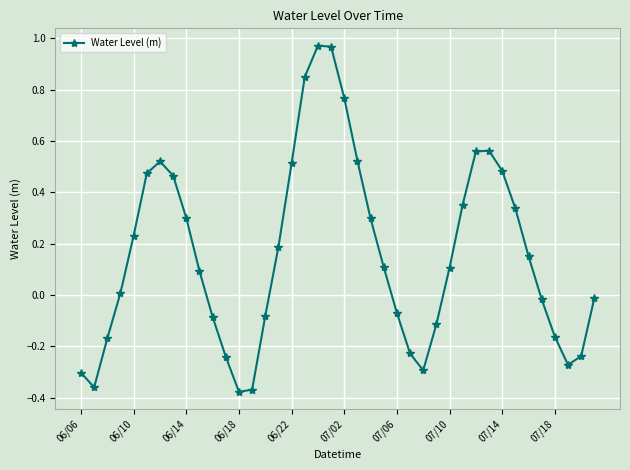

What is the difference between the maximum and minimum values?

1.3